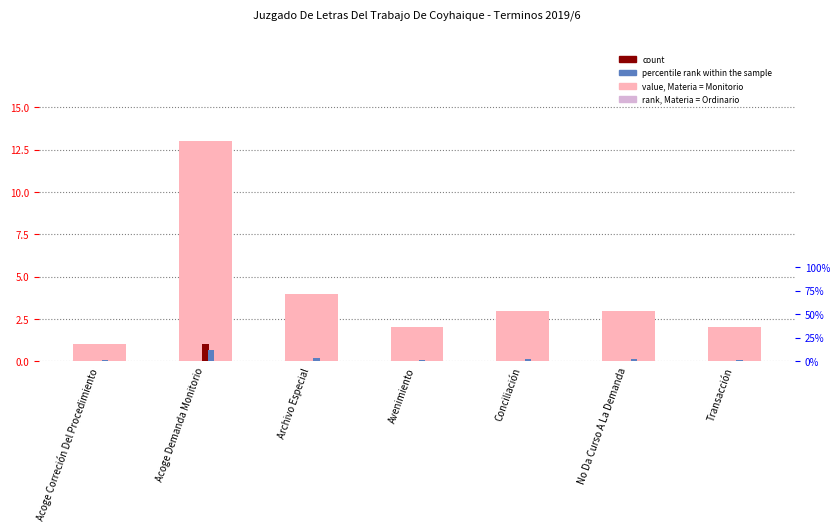

What is the change in value from Acoge Demanda Monitorio to Avenimiento?

-11